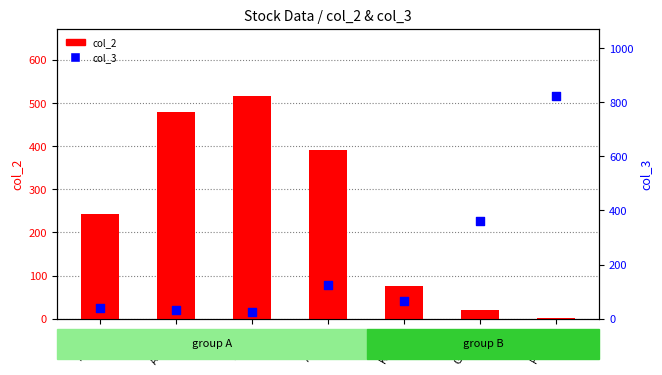

What are all the series names shown in the legend?

col_2, col_3